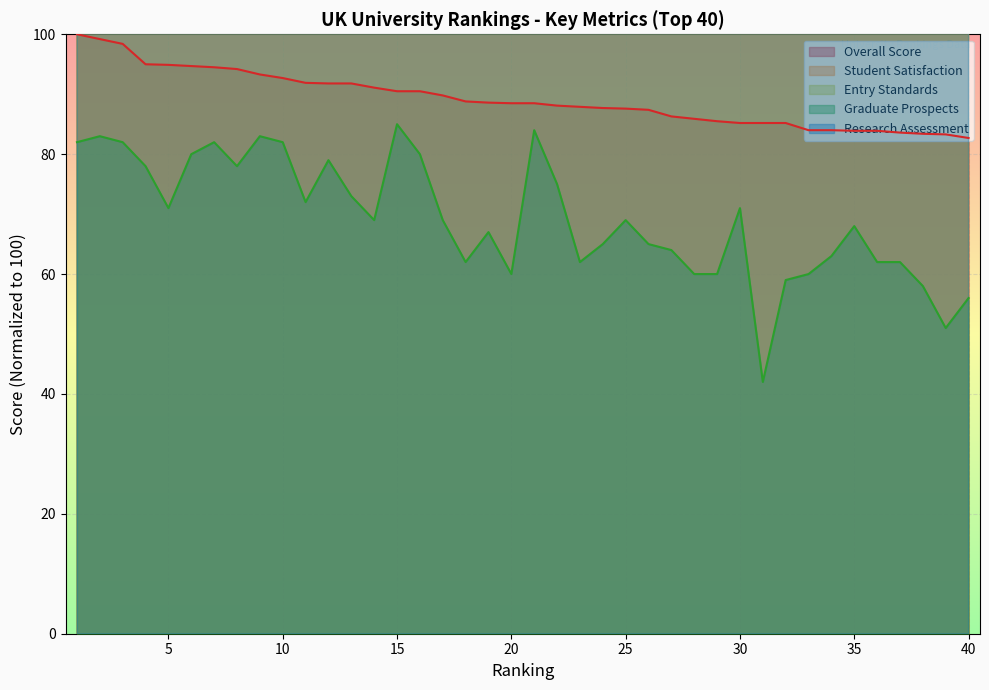

What is the total value across all series at 8?

24288.9